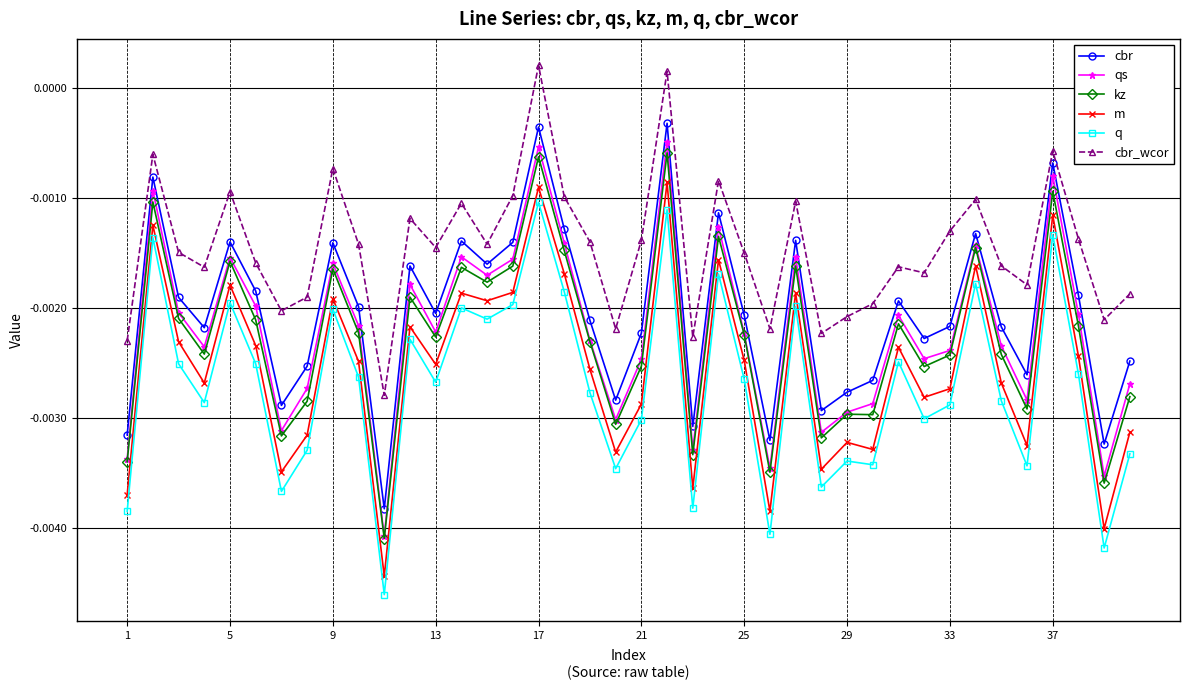

In m, how many points are lower than both neighbors (excluding endpoints)?

13